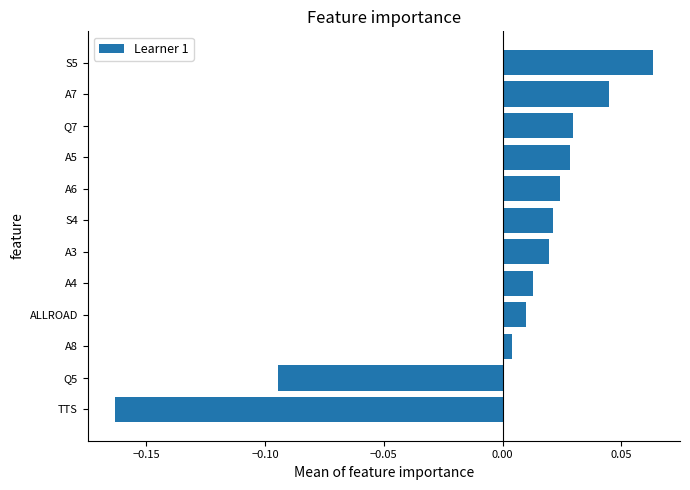

Between A5 and Q5, which is larger?

A5